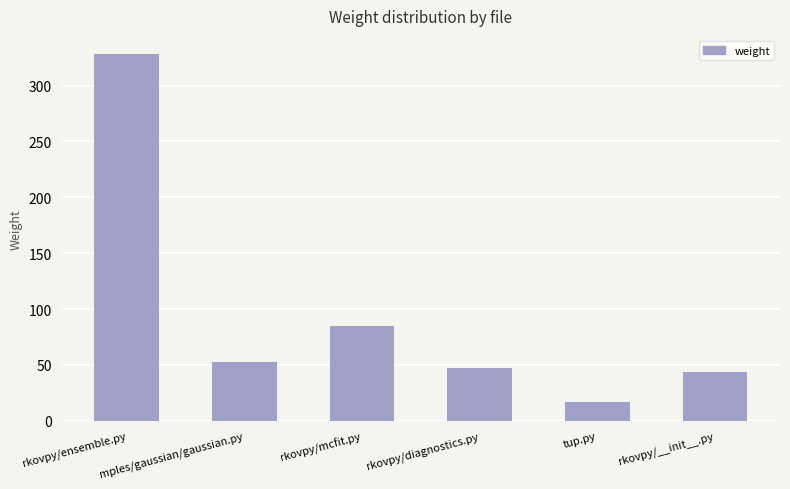

Reading left to right, what are all the values shown in this chart?

328	53	85	47	17	44